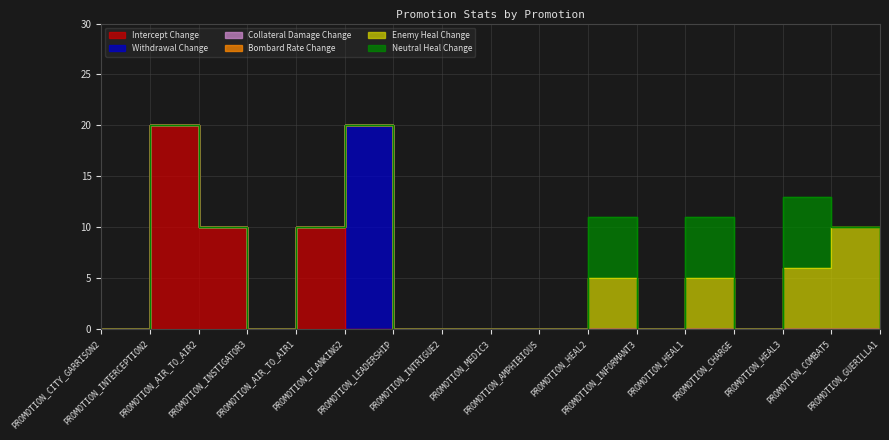

How many values in the Neutral Heal Change series exceed 0?

3